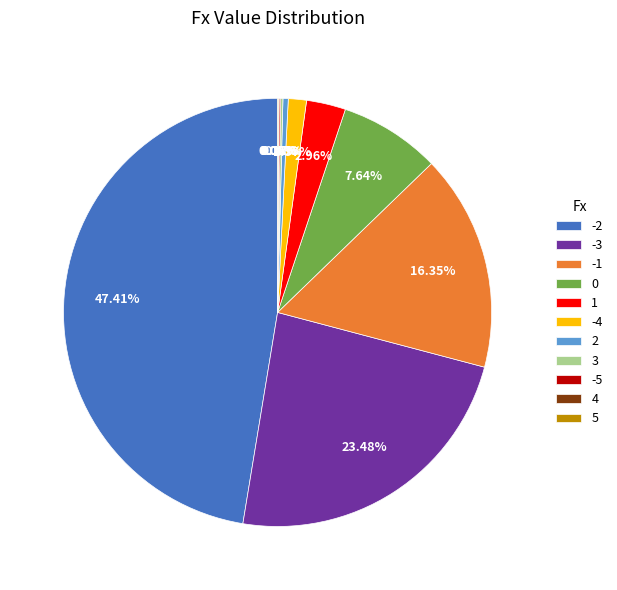

Do 0 and 2 together represent more than half of the pie?

No